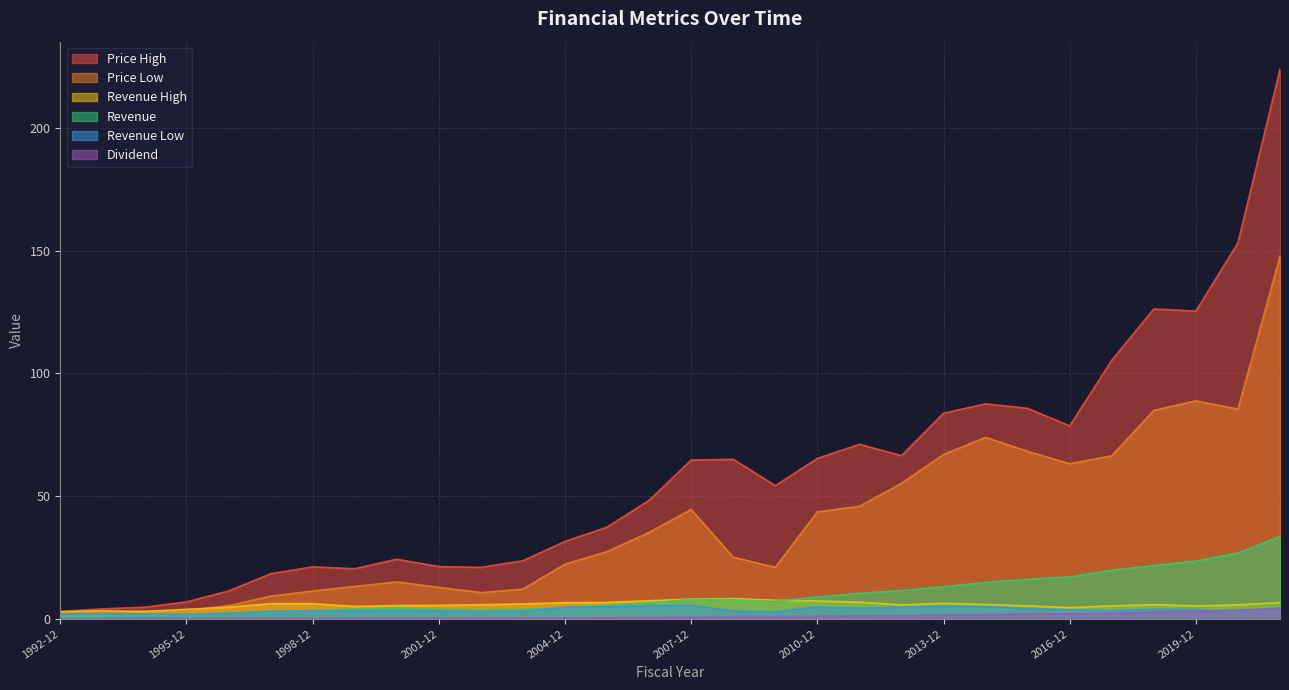

Where is RevHigh nearest to the value 5?

1999-12